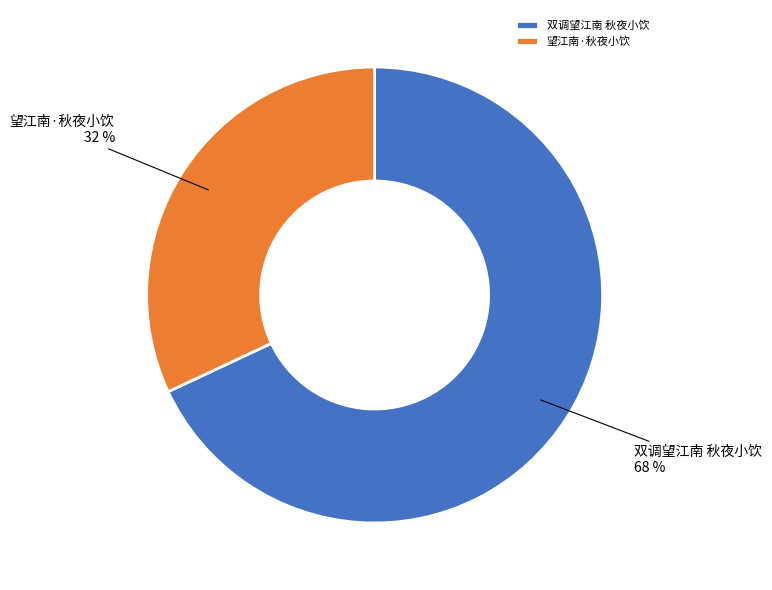

To the nearest percent, what is the difference between the largest and smallest slice percentages?

36%